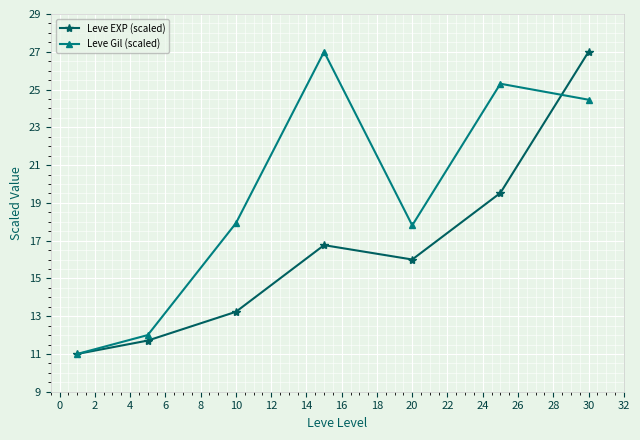

At how many categories does at least one series exceed 13?

5